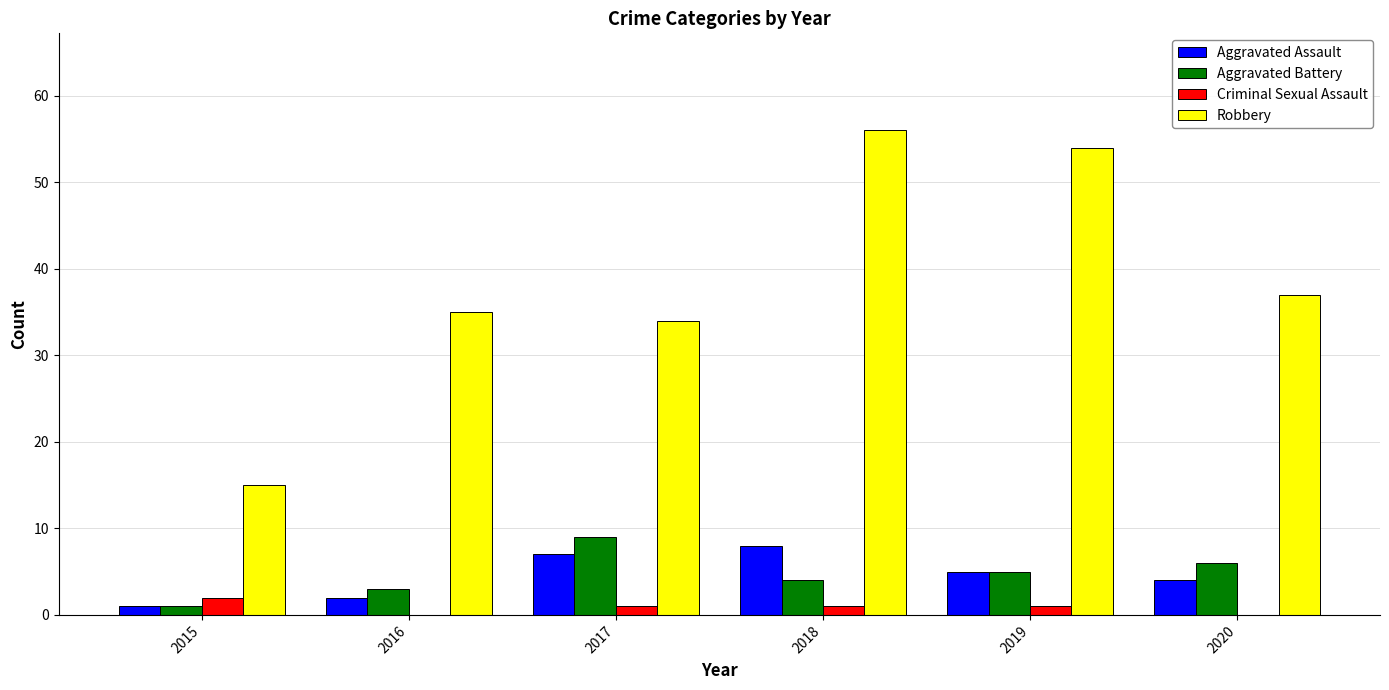

Between 2015 and 2020, which series saw the biggest shift?

Robbery